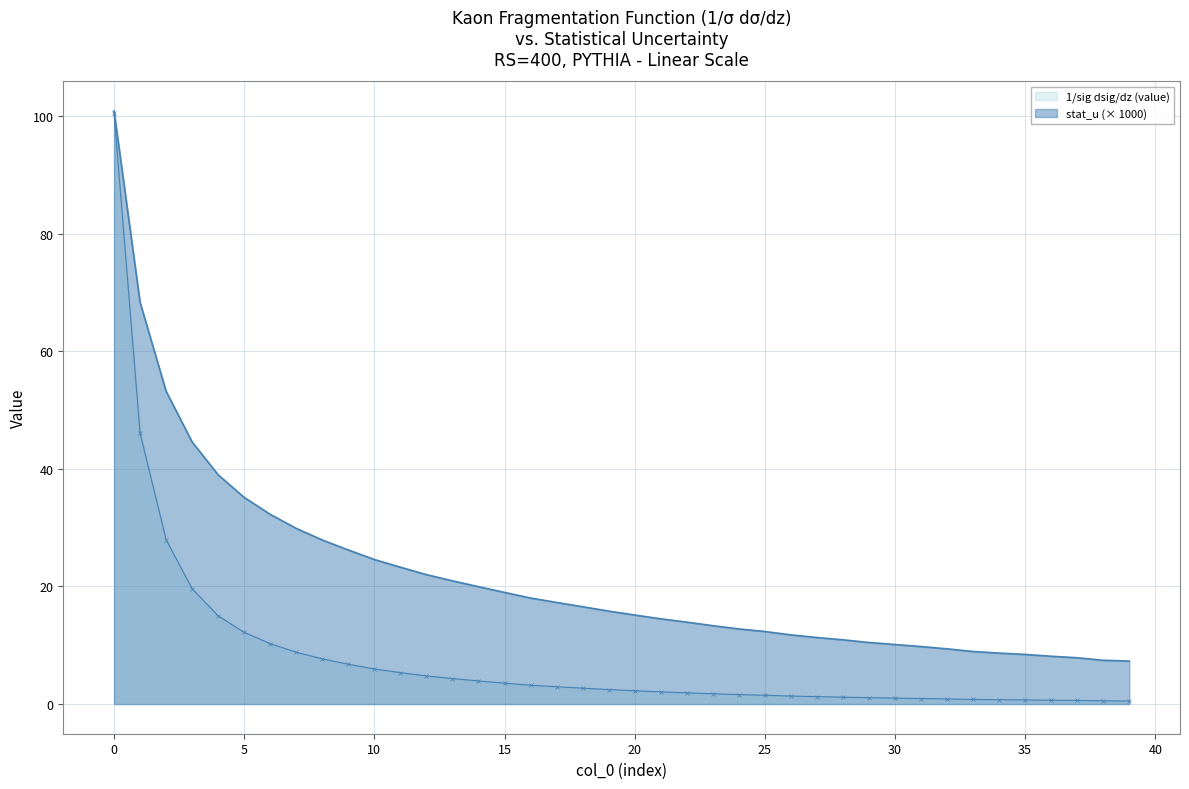

Which series has the widest spread of values?

1/sig dsig/dz (value)